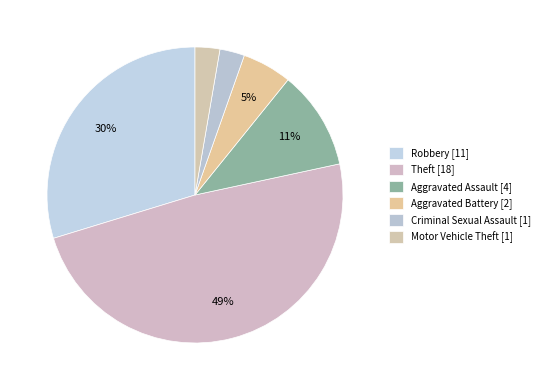

Count the number of slices in the pie.

6